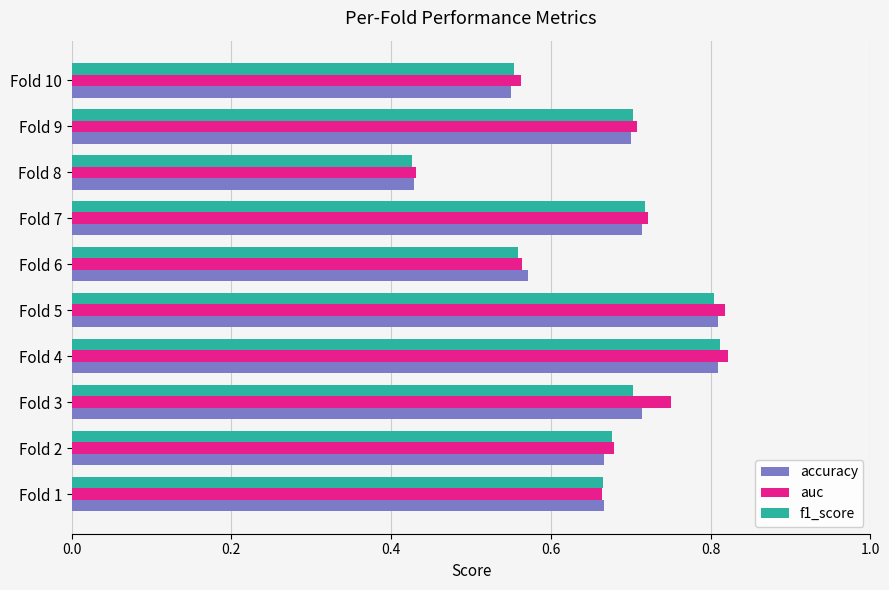

Which series has the largest total across all categories?

auc